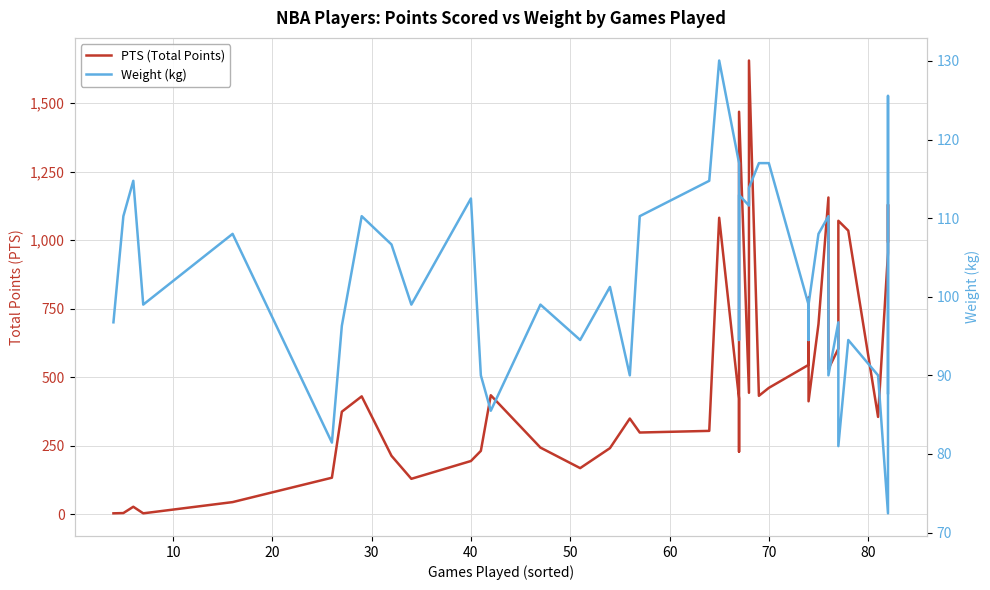

How many data points in Weight (kg) are above 99?

19